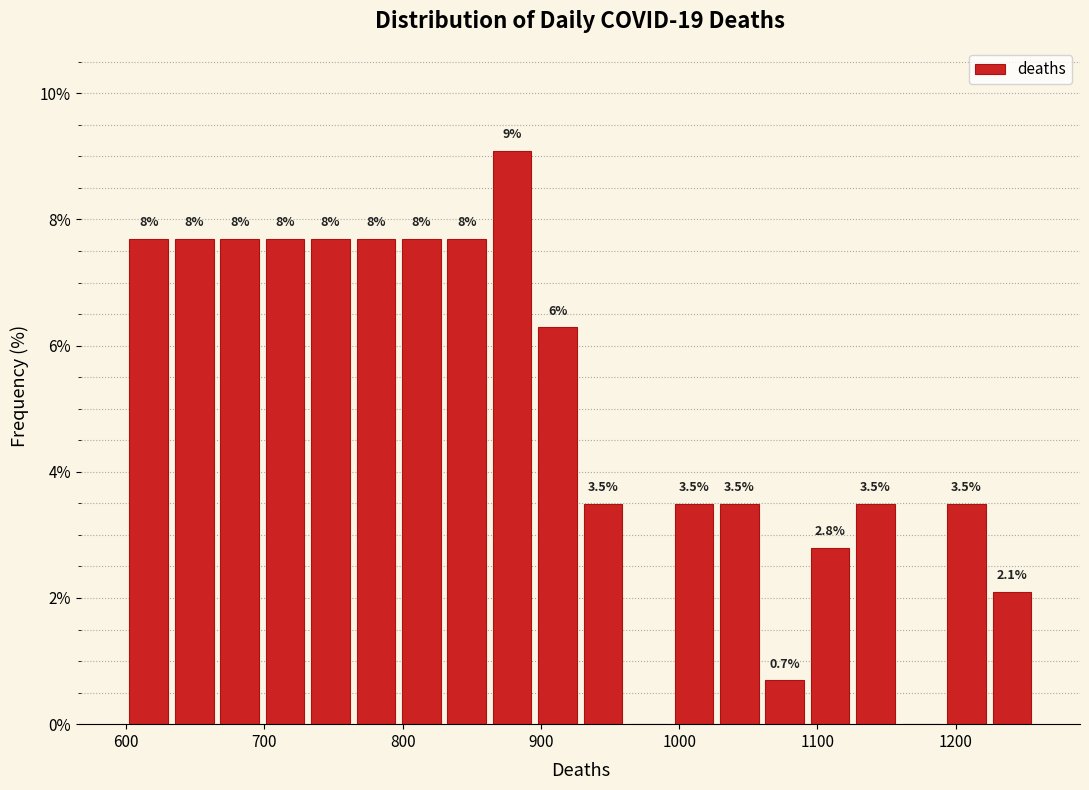

Around what value on the x-axis is the tallest bar? Give the approximate position of its centre, as read against the axis.

880